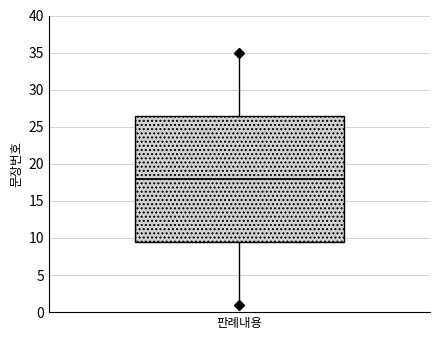

Transcribe this box plot: give where the median line is, the range the box spans, and where the two whiskers end, as read against the y-axis. The values are not printed on the chart, so give them approximately, as read against the axis.

median 18.0, box 9.5 to 26.5, whiskers 1.0 to 35.0